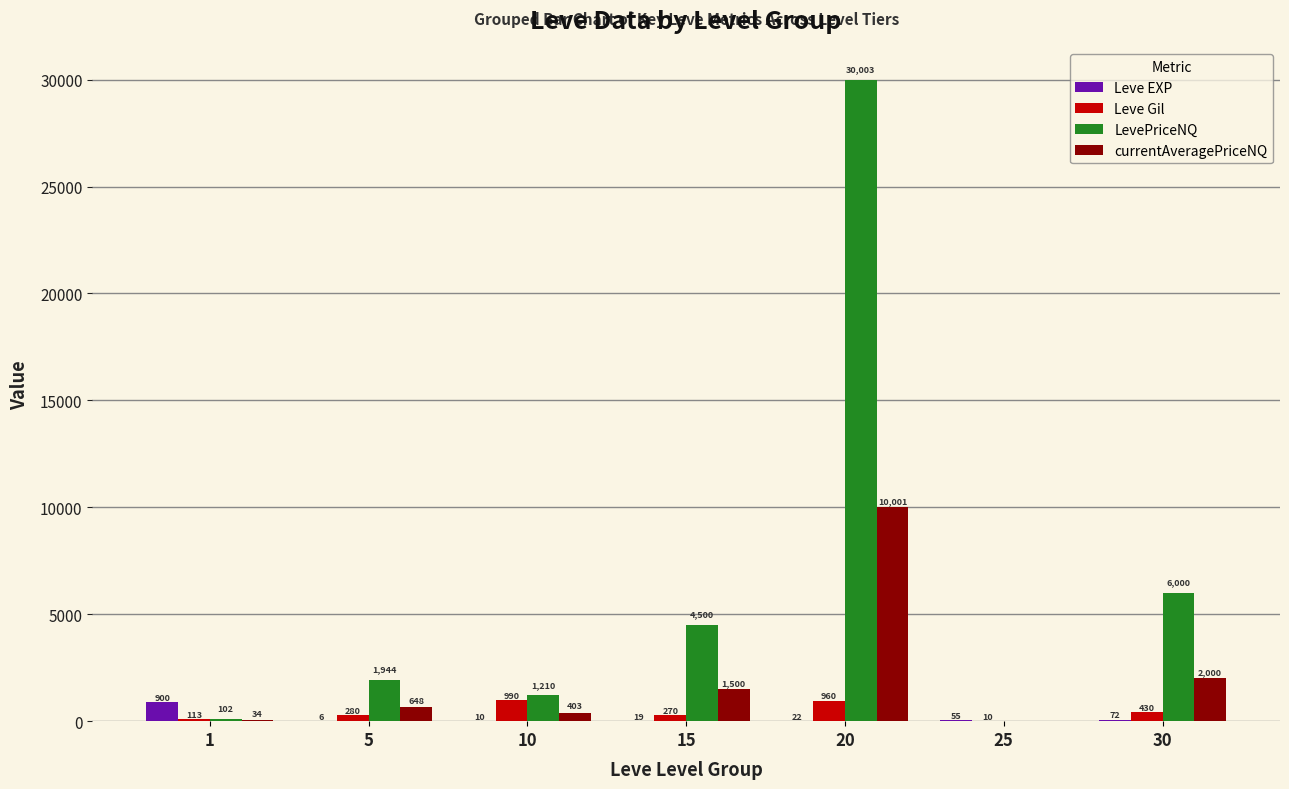

Which series changed the most between 1 and 25?

Leve EXP